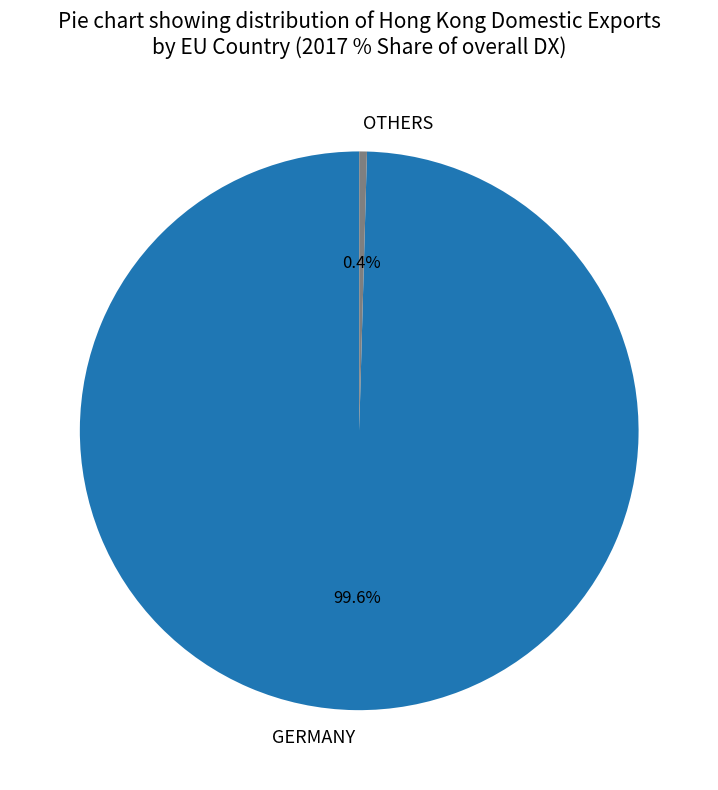

What is the largest slice in the pie chart?

GERMANY